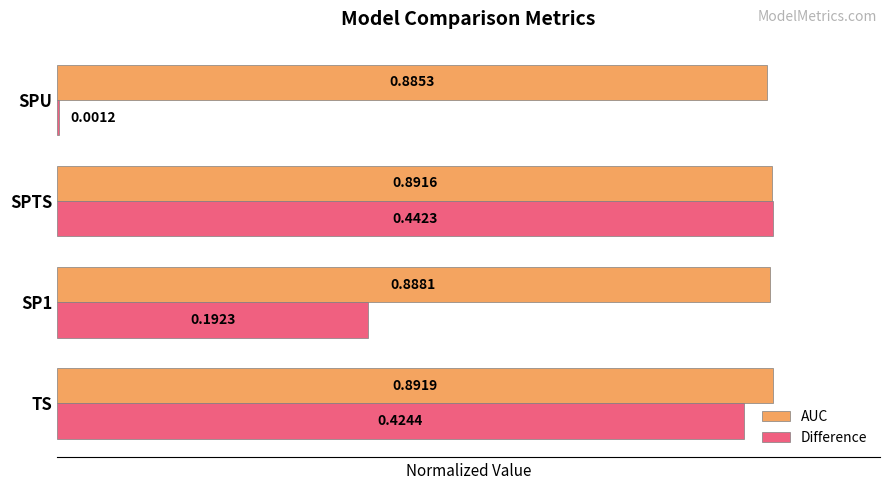

Which series has the largest total across all categories?

AUC